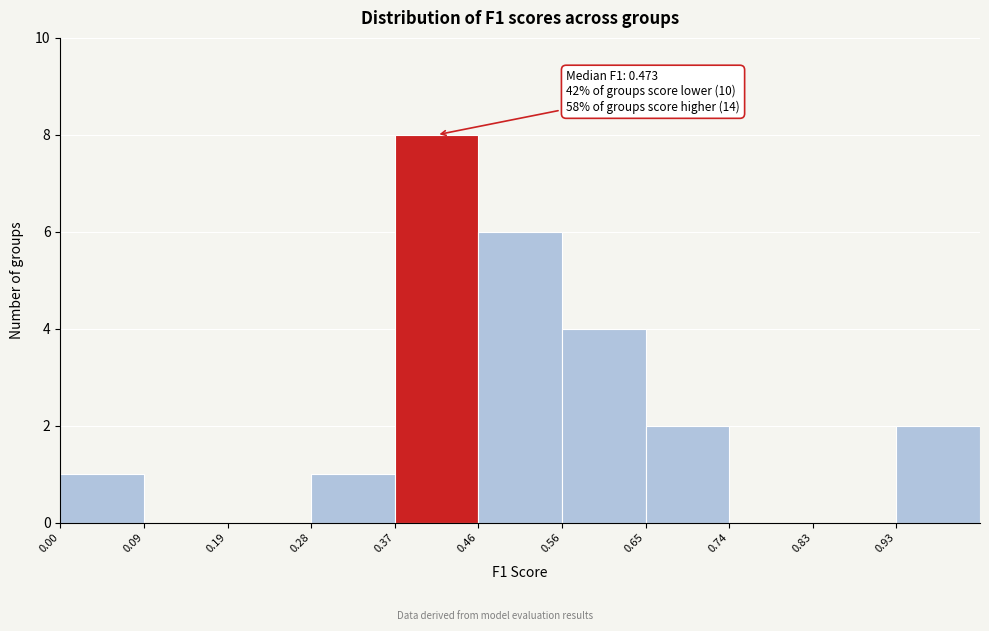

Over which range of the x-axis is the bar tallest?

0.37 to 0.46